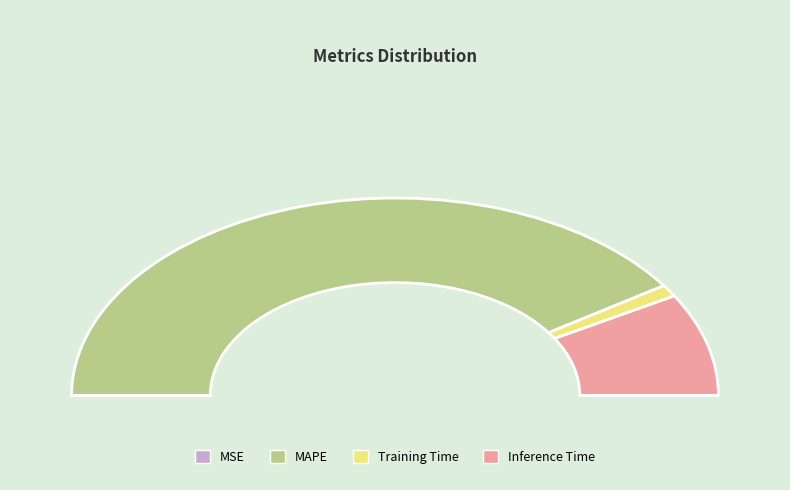

Does any single category account for the majority?

Yes